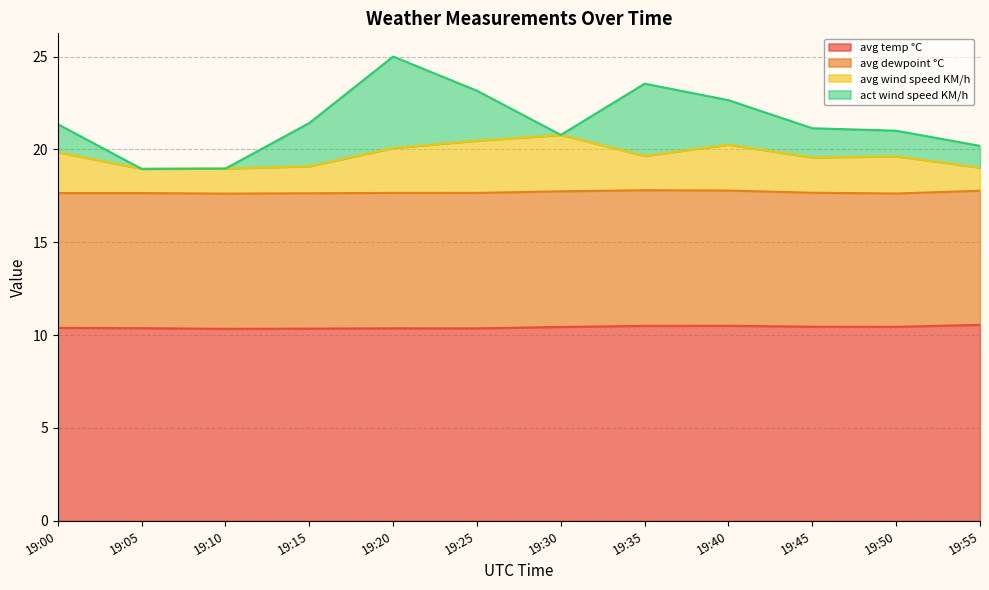

True or false: avg temp °C and avg wind speed KM/h intersect in this chart.

False